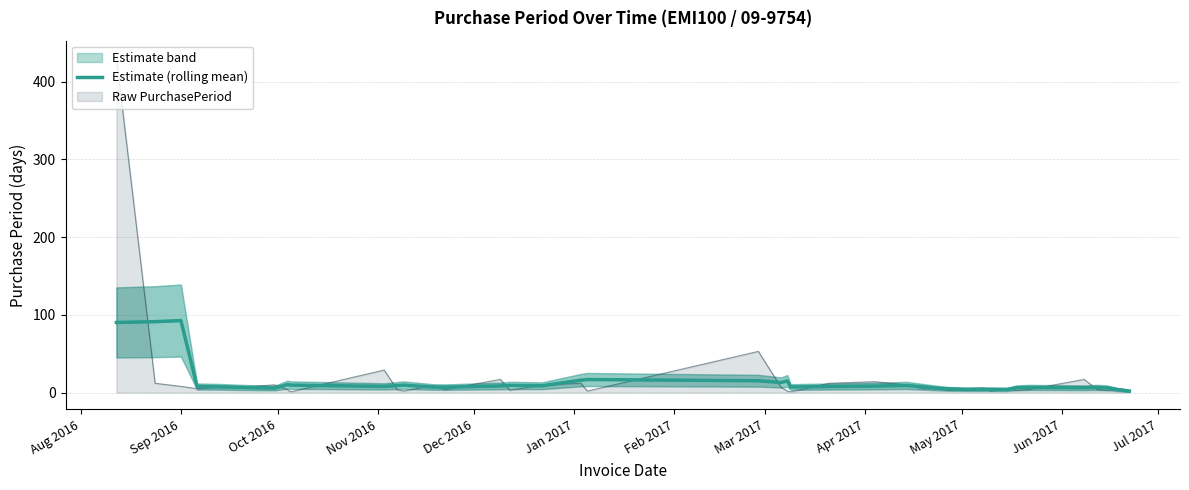

What is the highest value of the Raw PurchasePeriod series?

431